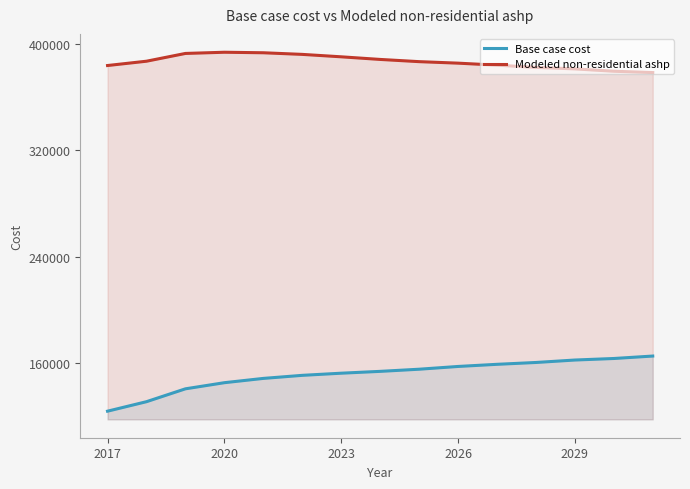

Which series has the widest spread of values?

Base case cost